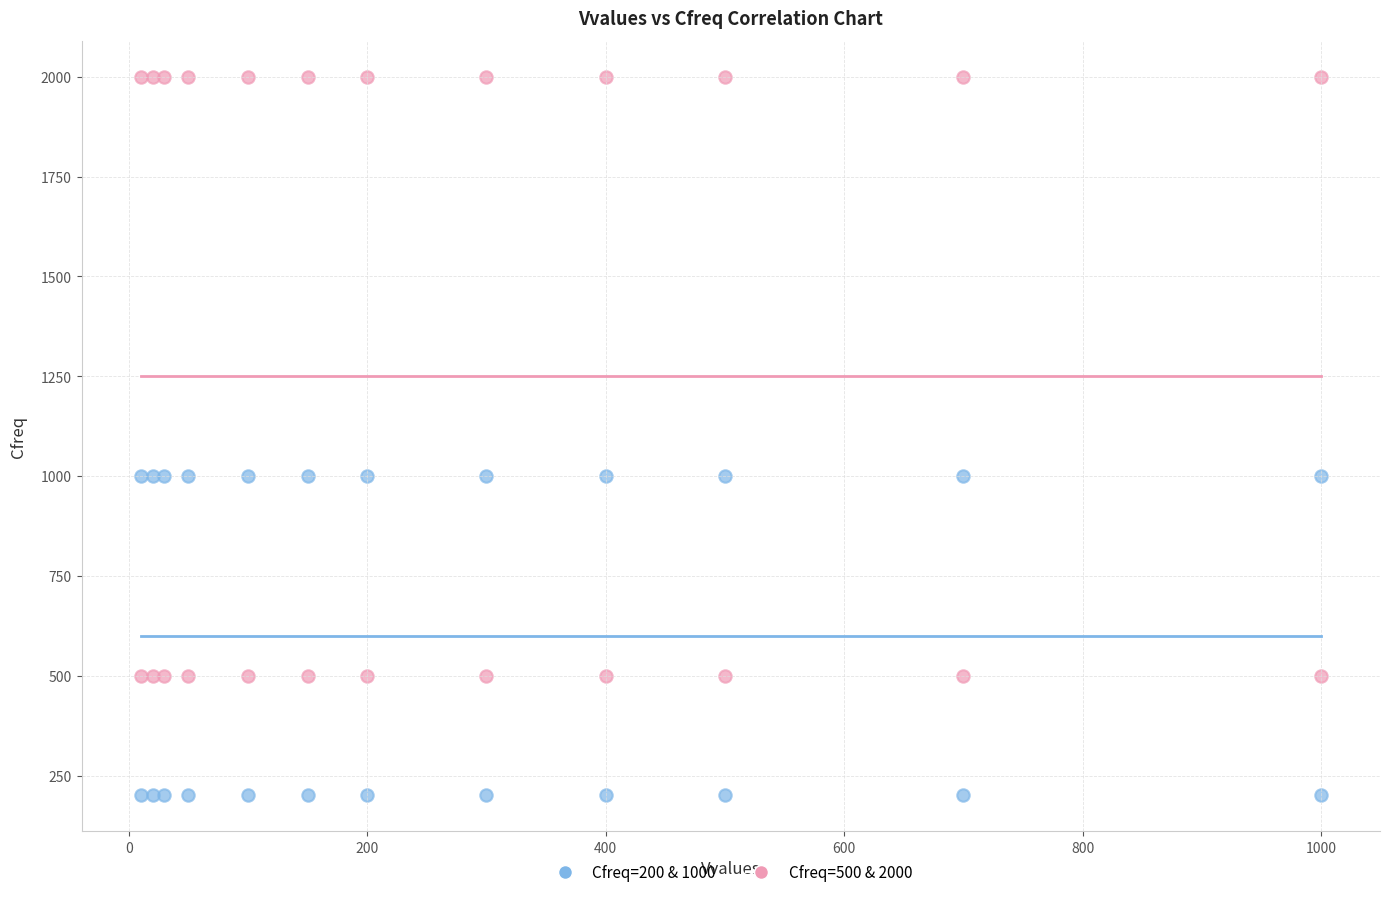

Which series reaches the maximum Y coordinate?

Cfreq=500 & 2000